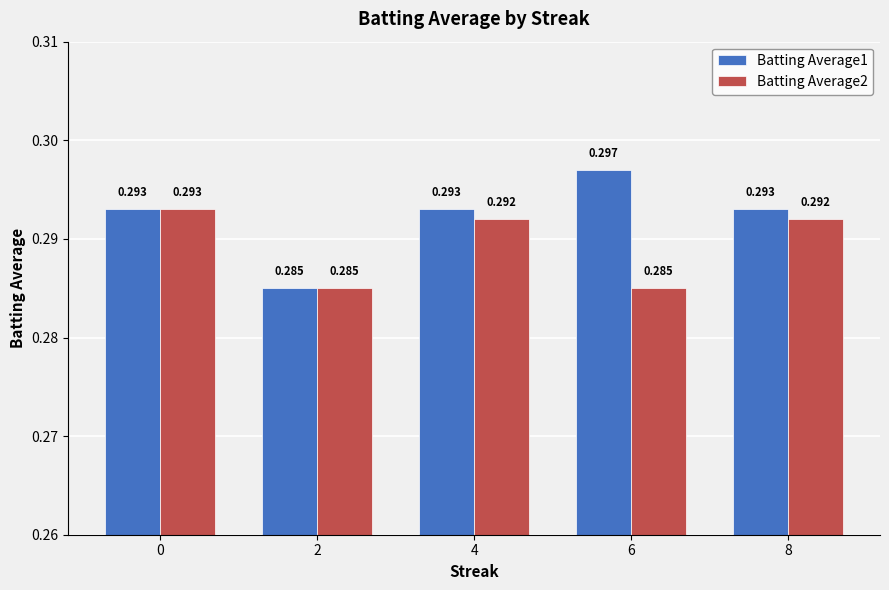

What is the sum of the Batting Average1 values at 2 and 8?

0.6